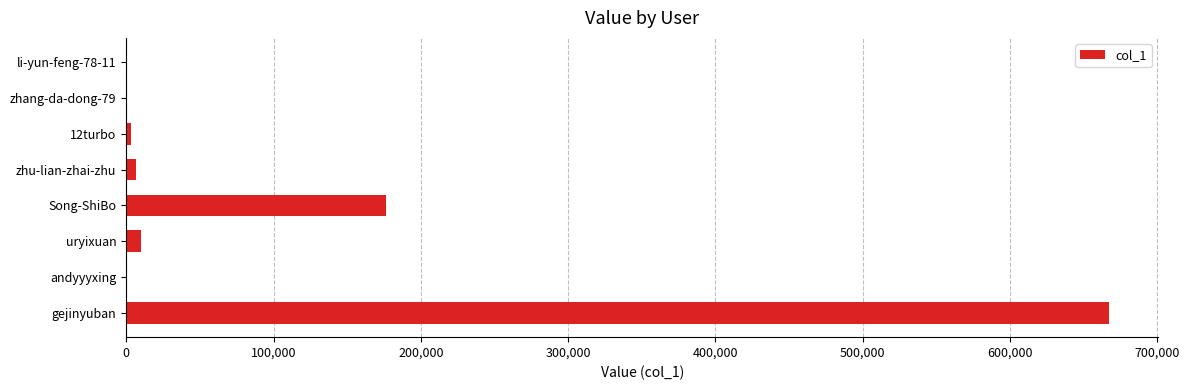

How many categories are shown in the chart?

8